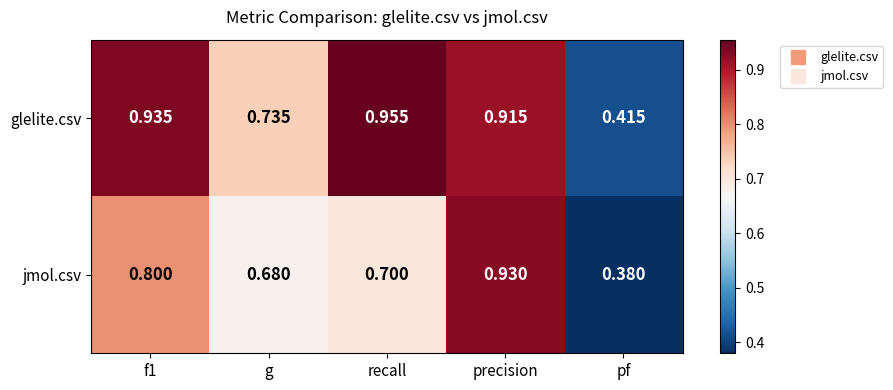

How many categories are shown in the chart?

5